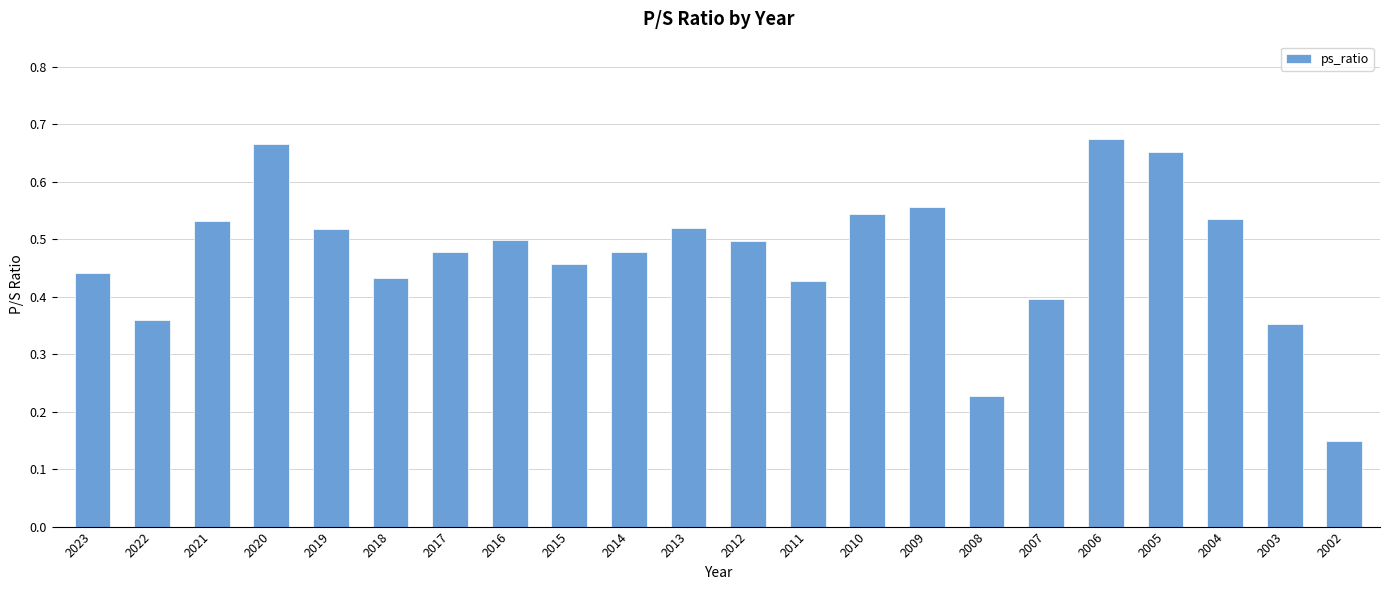

True or false: the data shows 0.4 at 2011.

True